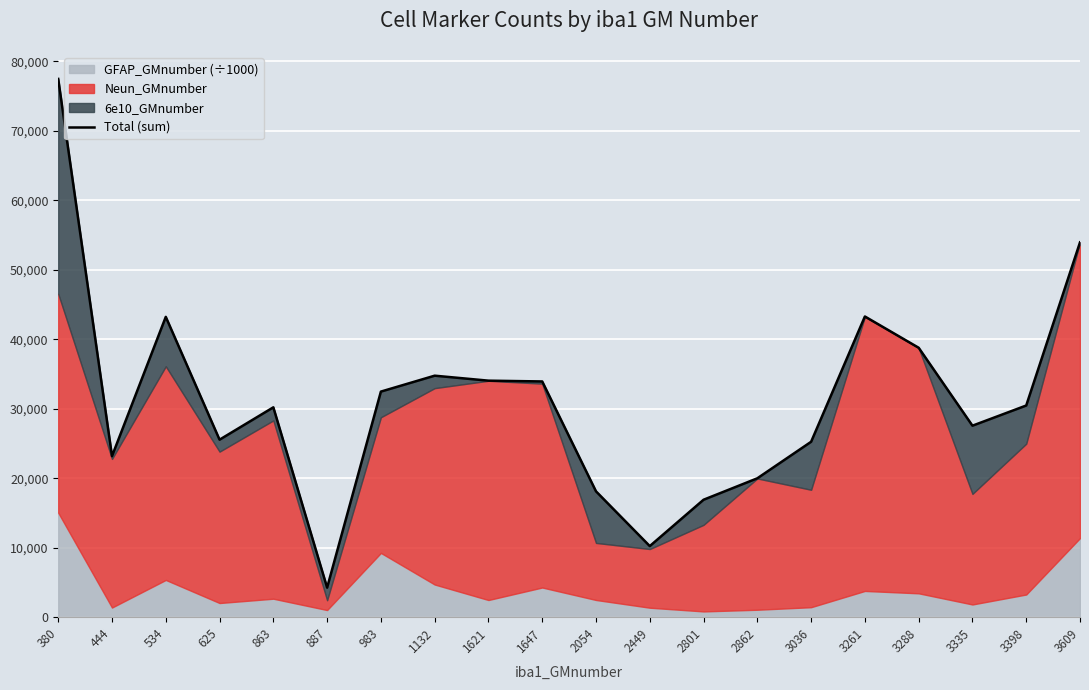

How many lines are shown in the chart?

1